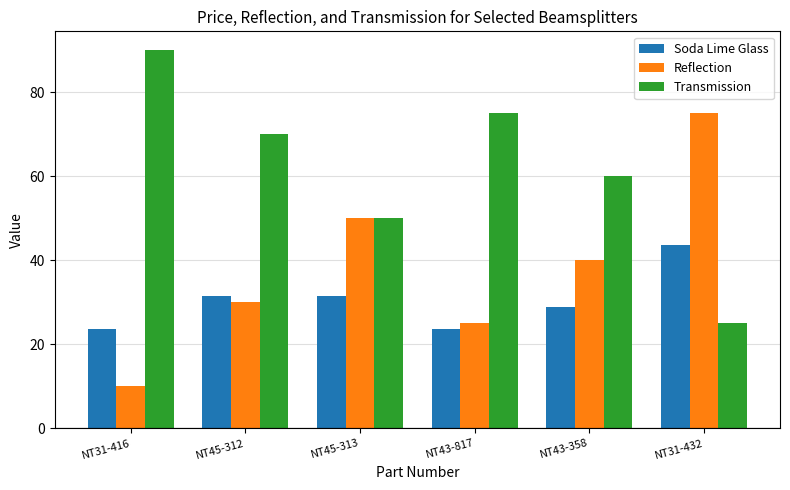

What is the label of the 6th bar from the right?

NT31-416